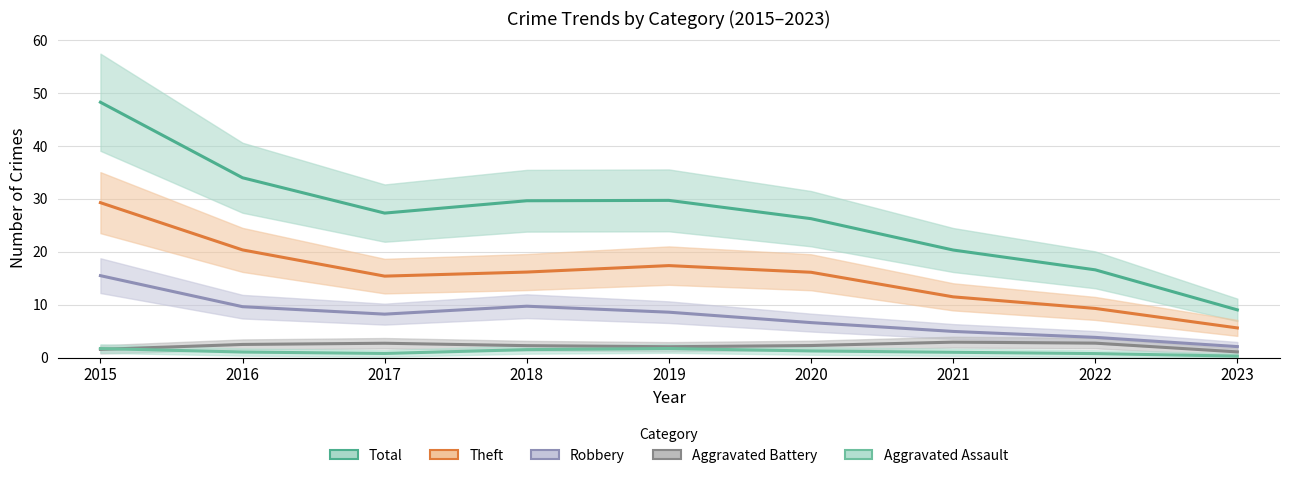

At how many categories does at least one series exceed 19?

7